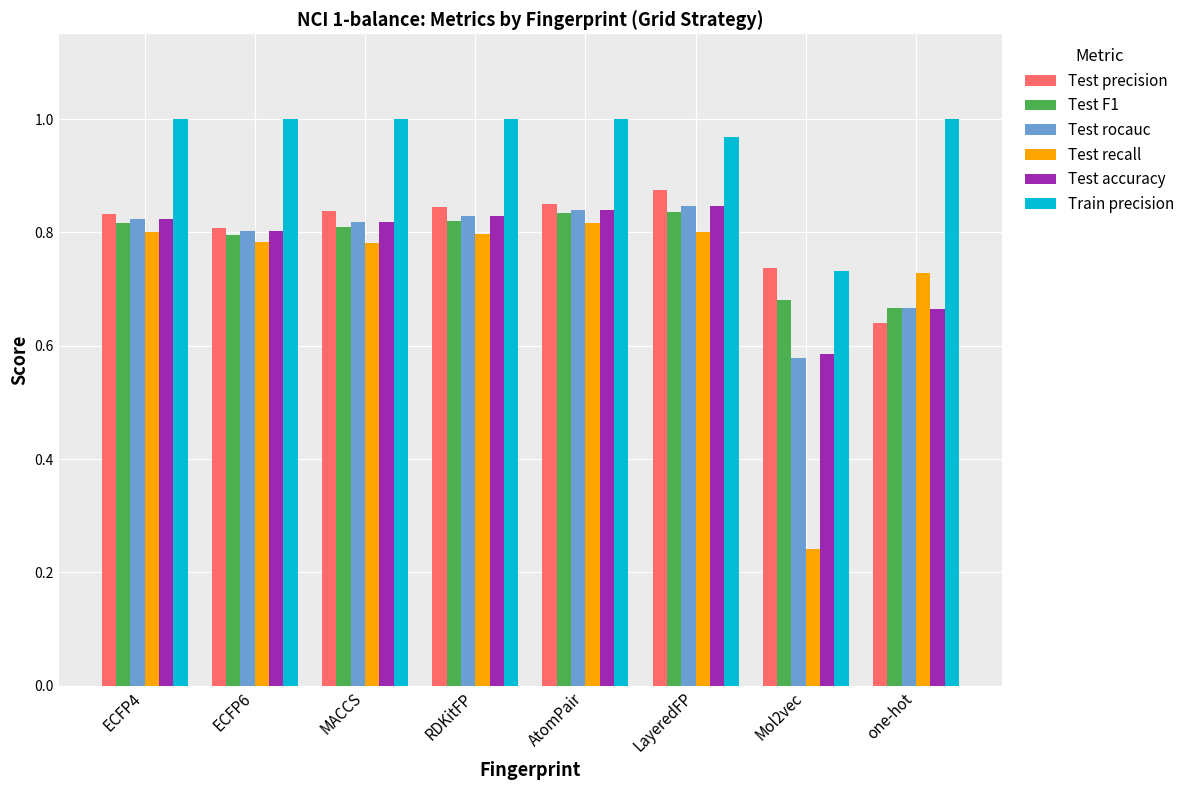

What is the sum of all Test rocauc values?

6.2